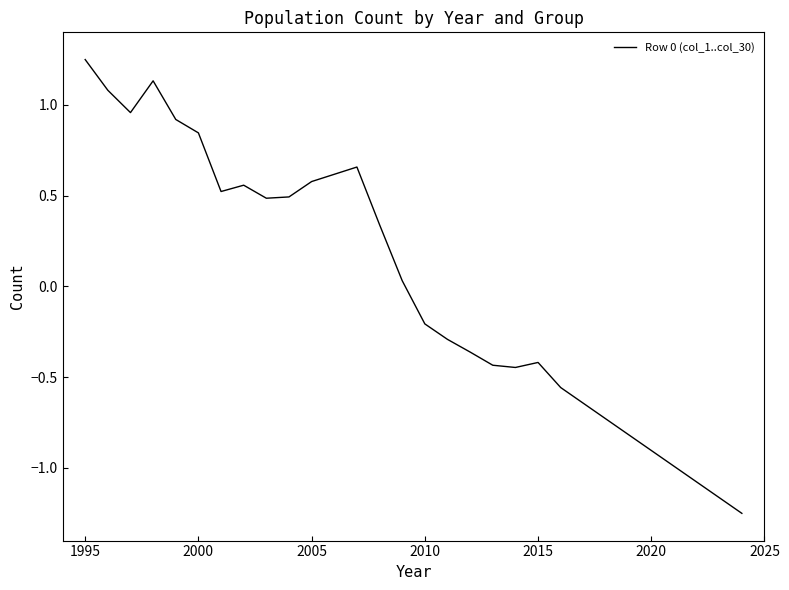

What is the difference between the maximum and minimum values?

2.5